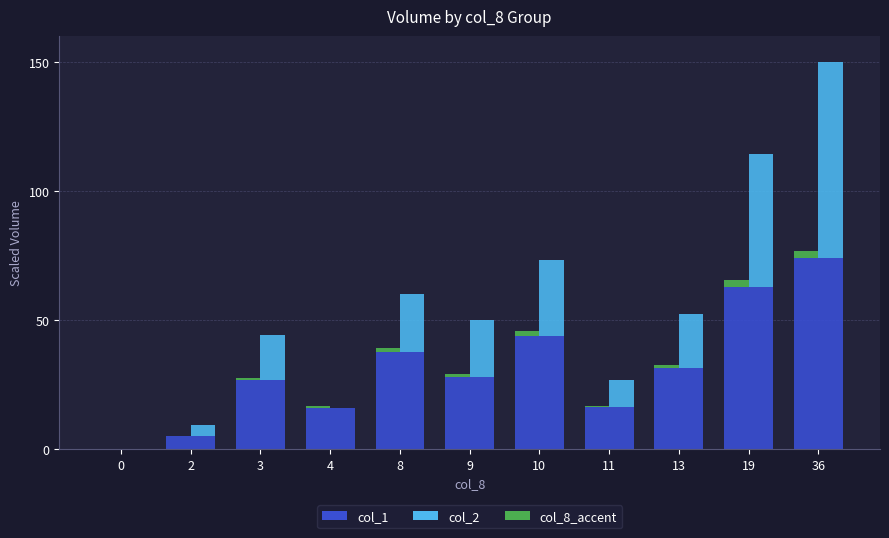

Does the chart contain stacked bars?

No